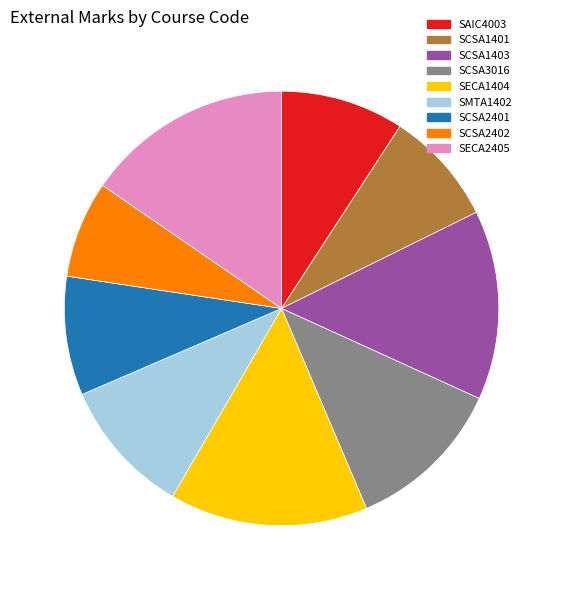

Which category has the biggest portion of the pie?

15.4% (47 g)